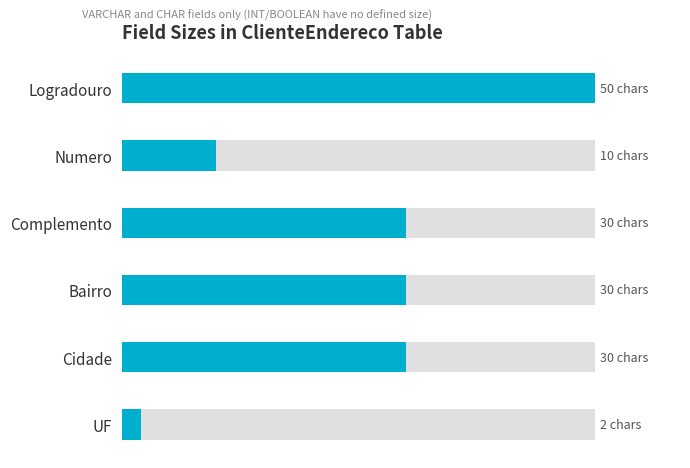

How many data points does each series have?

6